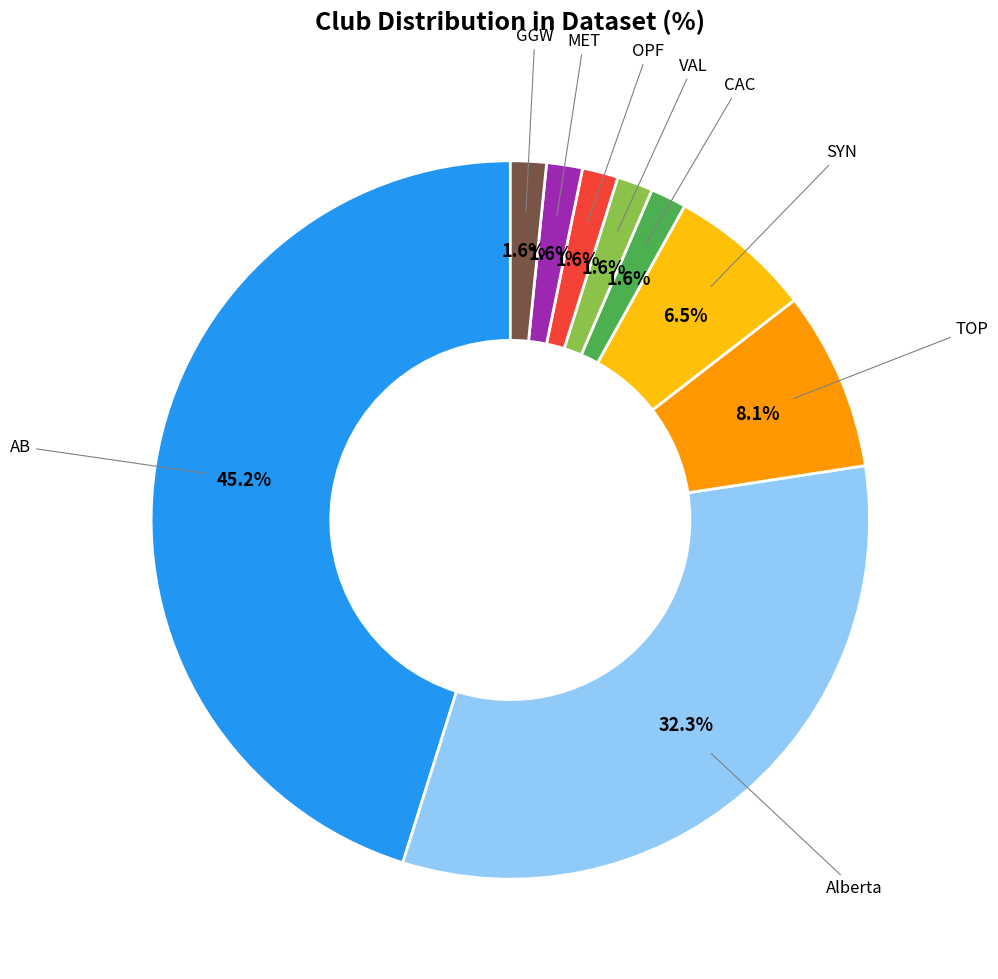

Is there any slice that represents more than half of the pie?

No